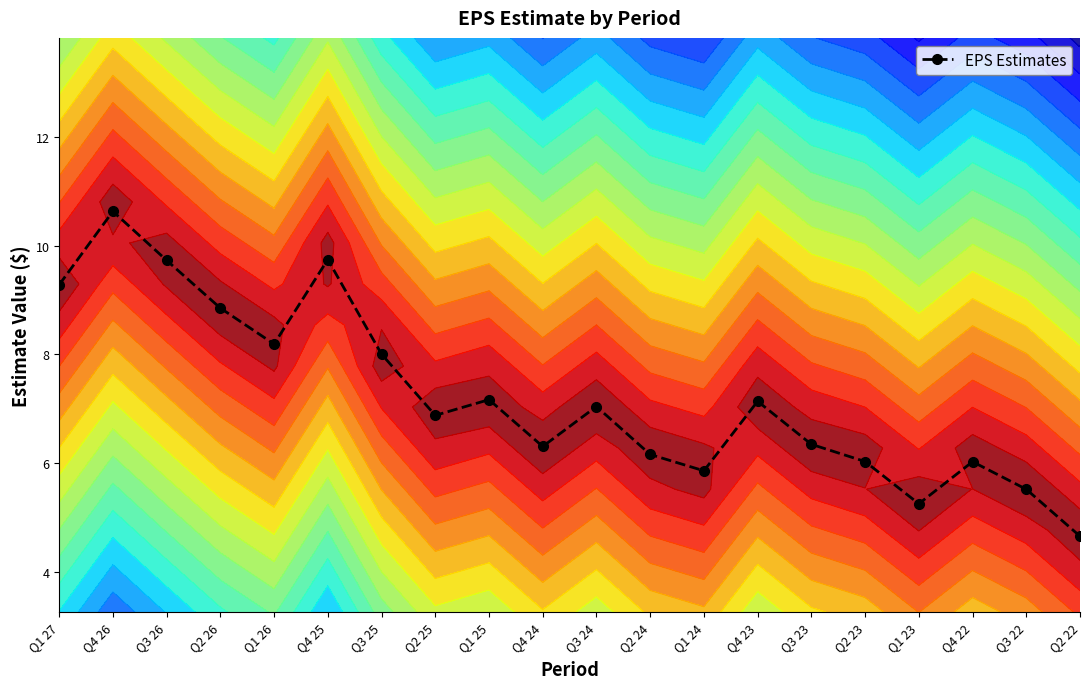

Reading left to right, extract all data points from this chart.

Q1 27=9.3	Q4 26=10.6	Q3 26=9.7	Q2 26=8.9	Q1 26=8.2	Q4 25=9.7	Q3 25=8.0	Q2 25=6.9	Q1 25=7.2	Q4 24=6.3	Q3 24=7.0	Q2 24=6.2	Q1 24=5.9	Q4 23=7.1	Q3 23=6.3	Q2 23=6.0	Q1 23=5.3	Q4 22=6.0	Q3 22=5.5	Q2 22=4.7